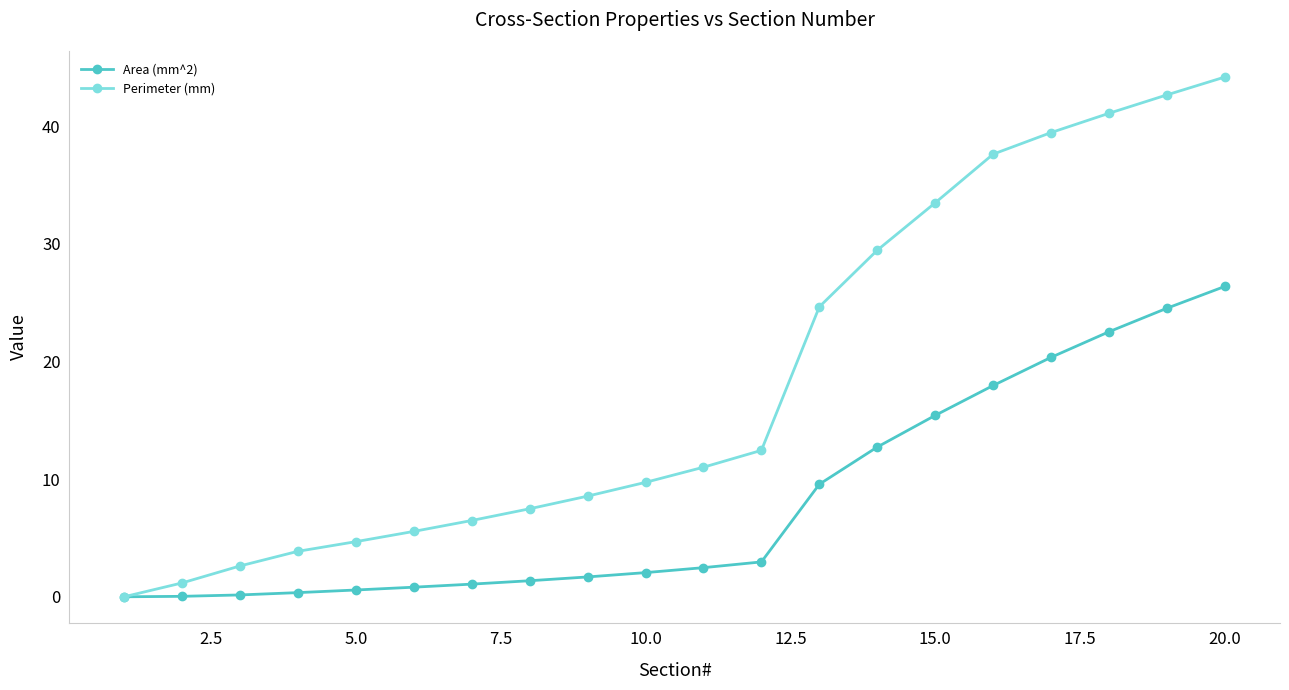

Is this an area chart (filled region under the line)?

No